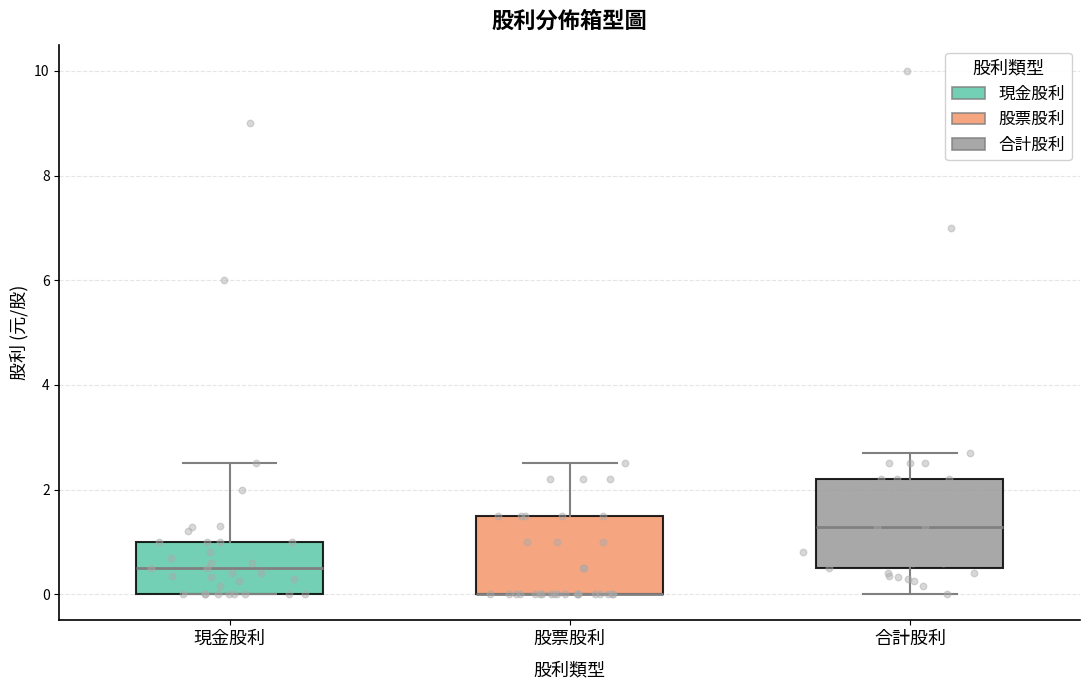

Where is the upper edge of the box for 現金股利 on the y-axis? The values are not printed on the chart, so give them approximately, as read against the axis.

1.0